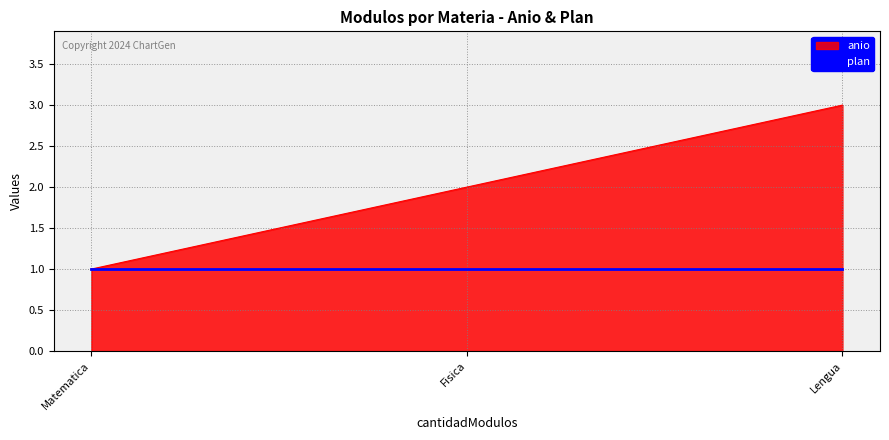

Is it true that anio equals 5 at Lengua?

False